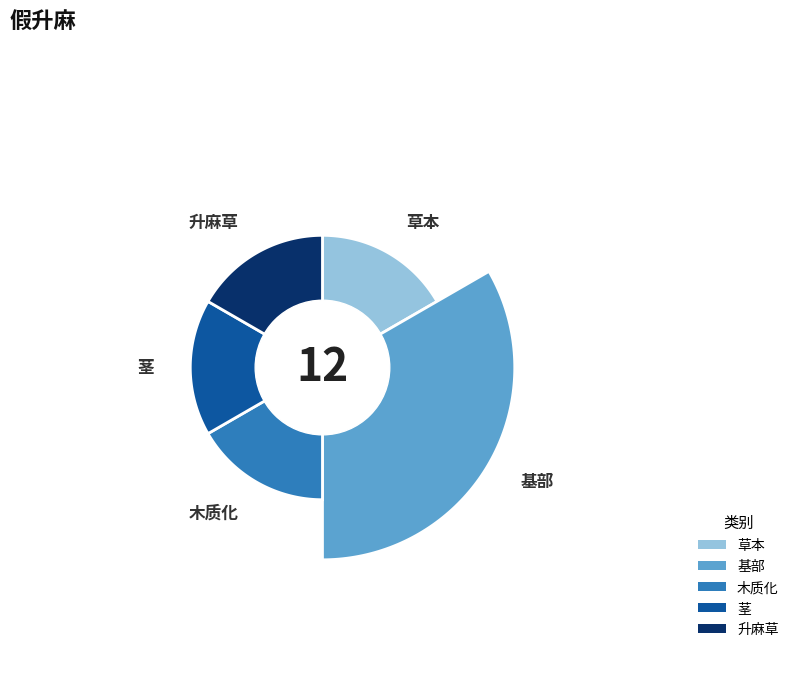

To the nearest percent, what is the difference between the largest and smallest slice percentages?

17%